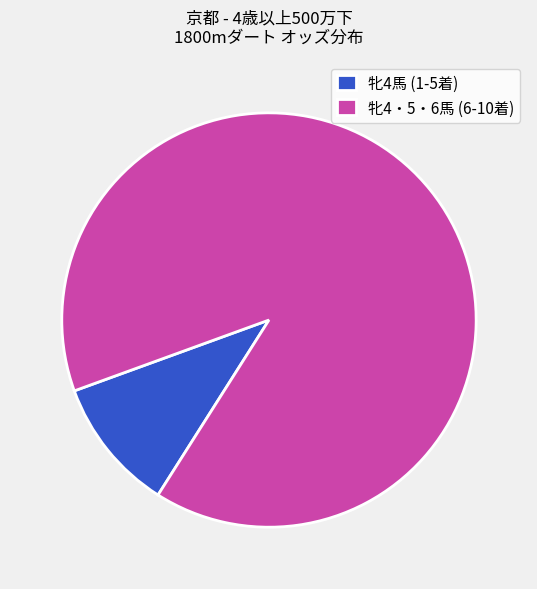

Is there any slice that represents more than half of the pie?

Yes